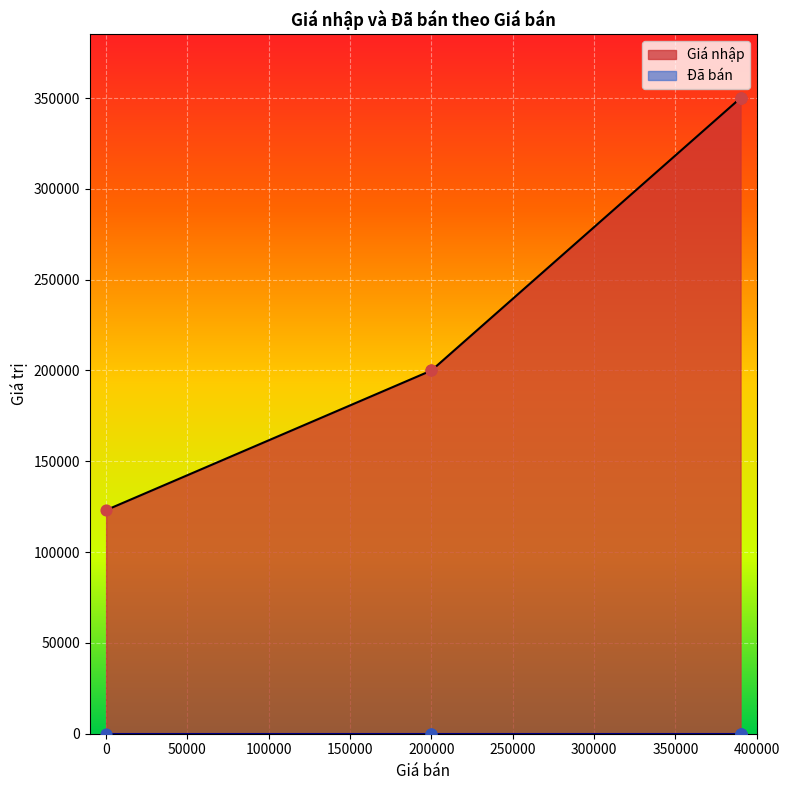

Is the value of Đã bán at SPxAlsxksL9 greater than the value of Giá nhập at SP19PyIK9wE?

No